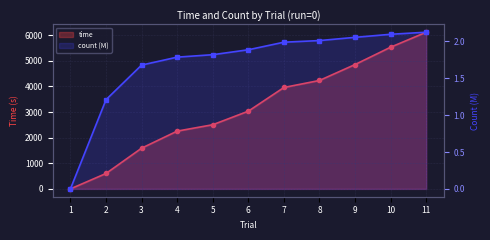

At 6, list the series in order from smallest to largest.

count, time